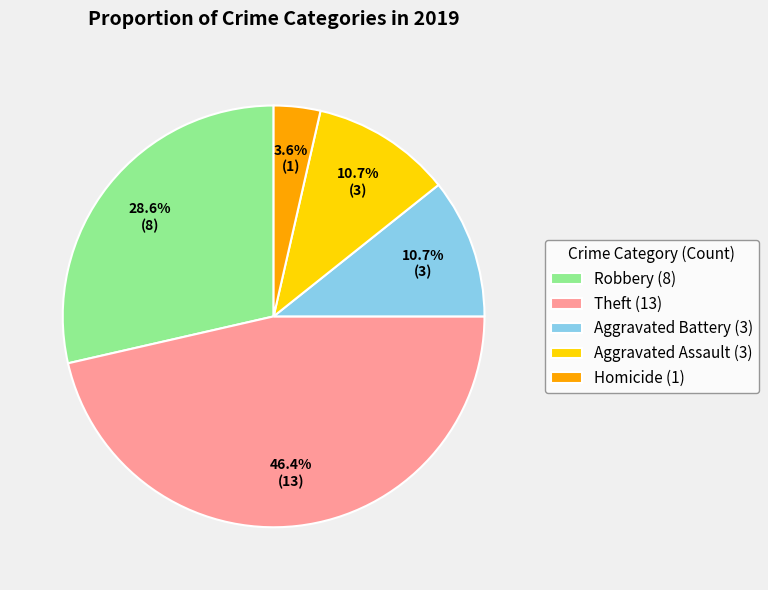

How many segments does this pie chart have?

5